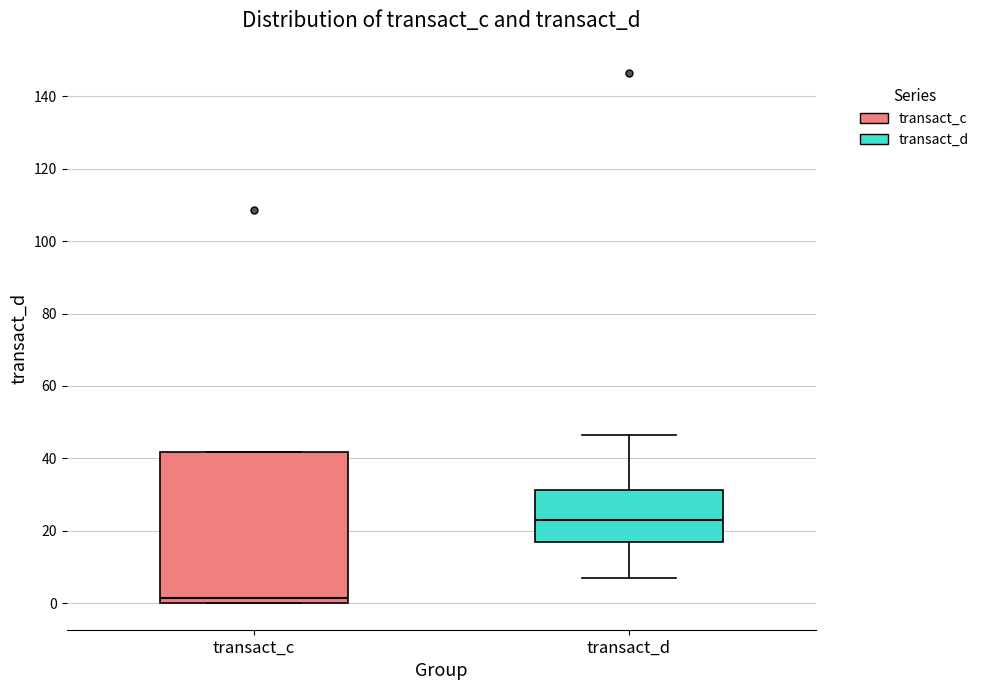

Where is the upper edge of the box for transact_d on the y-axis? The values are not printed on the chart, so give them approximately, as read against the axis.

32